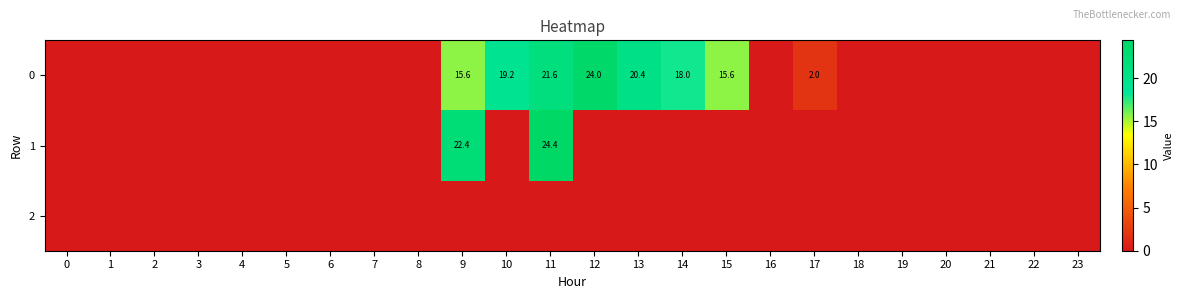

Is it true that 2 equals 0.0 at 11?

True